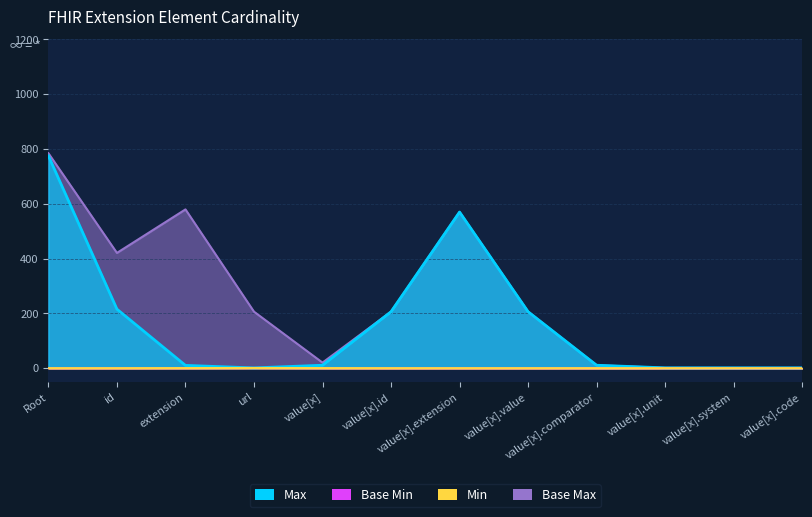

The value of Base Min at Extension.value[x] is 0. True or false?

True